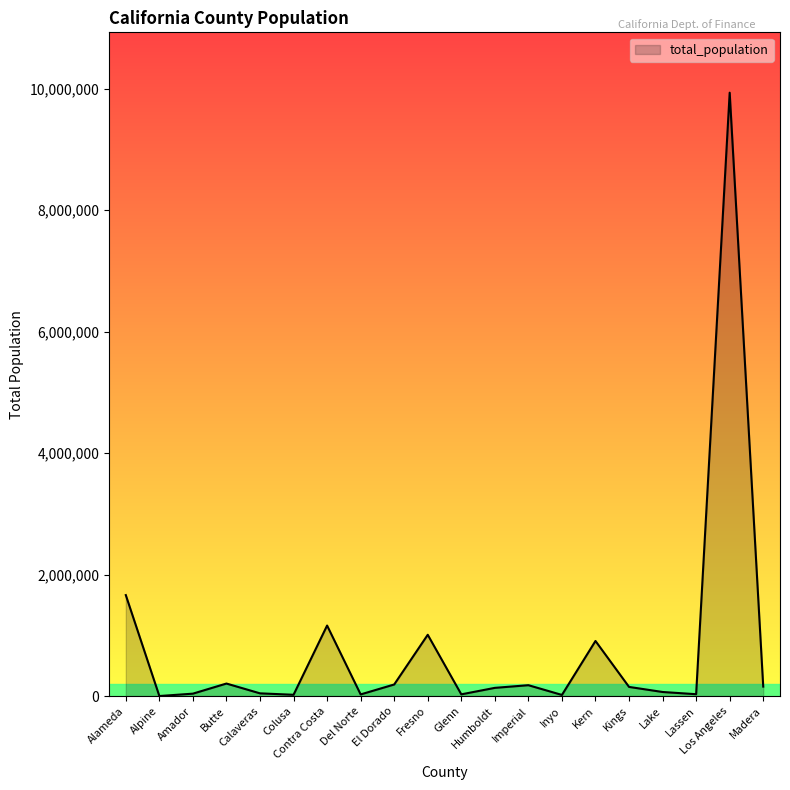

At which category does the chart reach its peak across all series?

Los Angeles